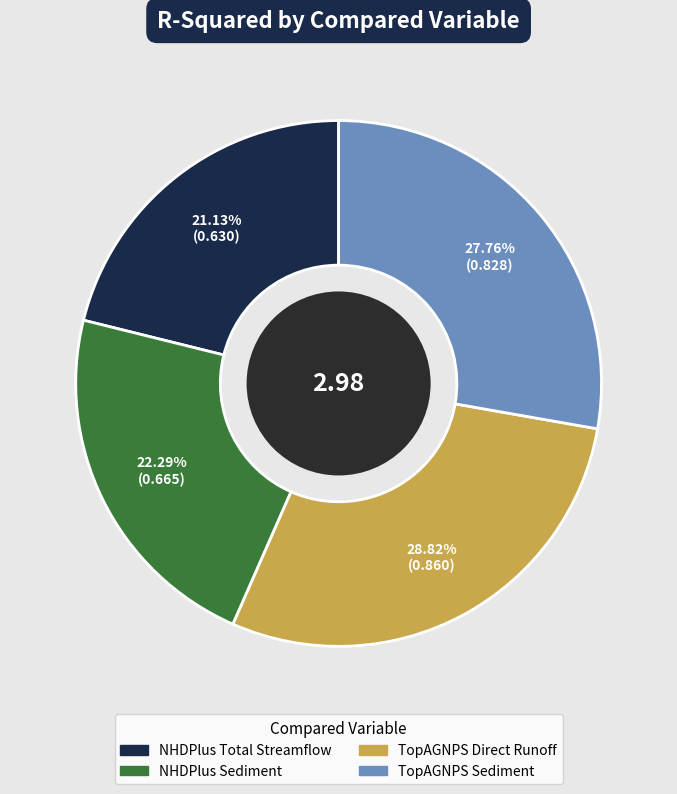

What is the largest slice in the pie chart?

TopAGNPS Direct Runoff